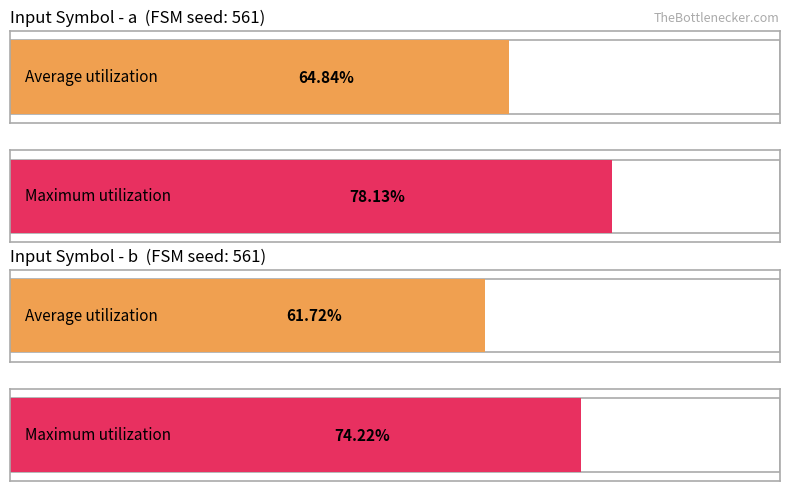

Are the bars horizontal?

Yes